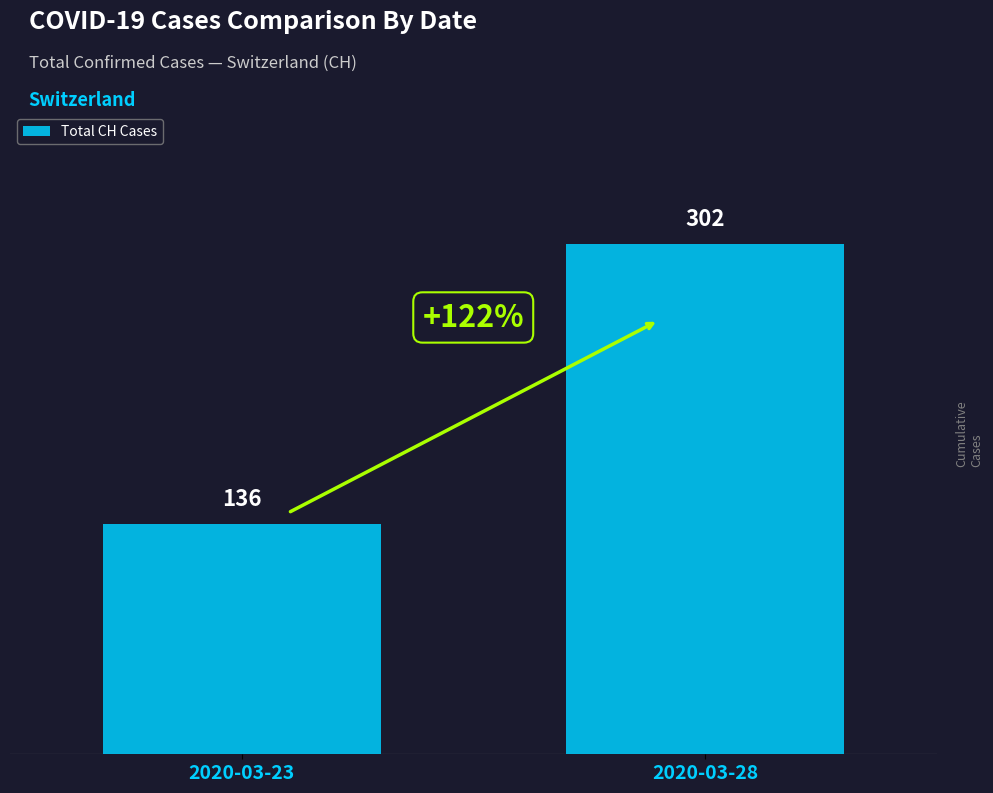

What is the difference between the values at 2020-03-23 and 2020-03-28?

166